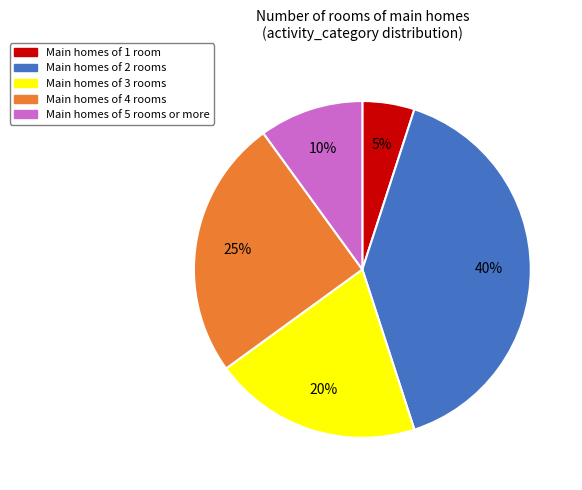

To the nearest percent, what is the average slice percentage?

20%